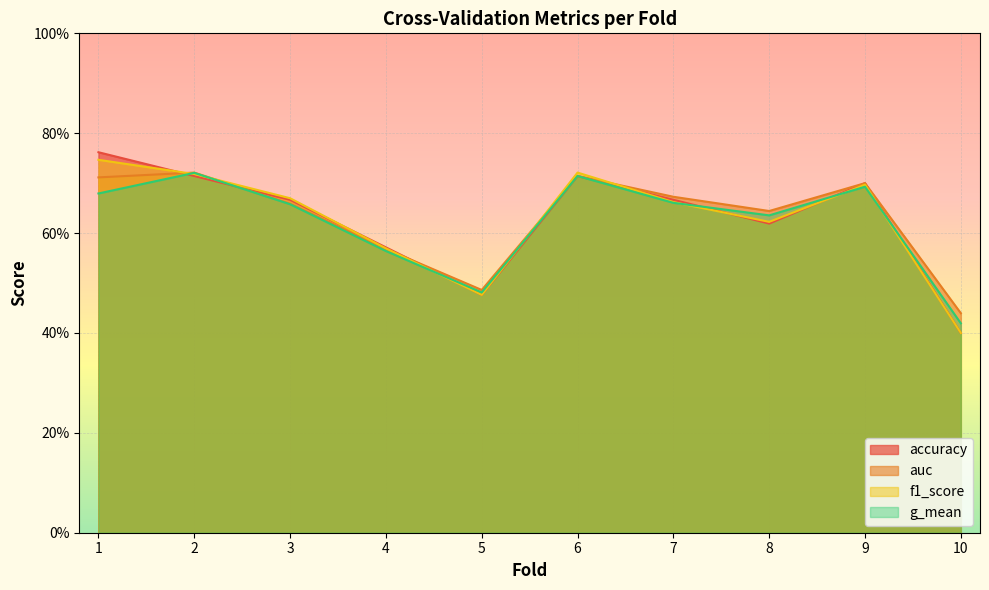

True or false: accuracy has a value of 0.7 at 9.

True